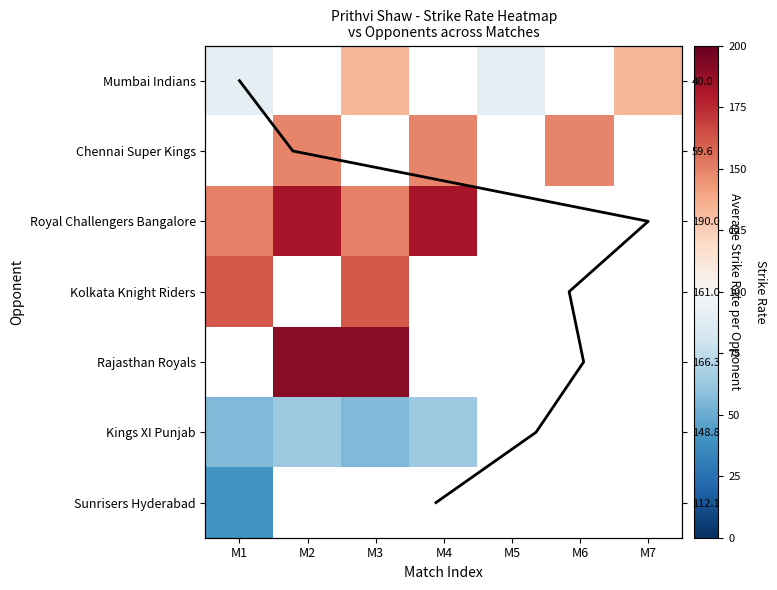

At which label does Mean SR (scaled) first exceed 3?

M7